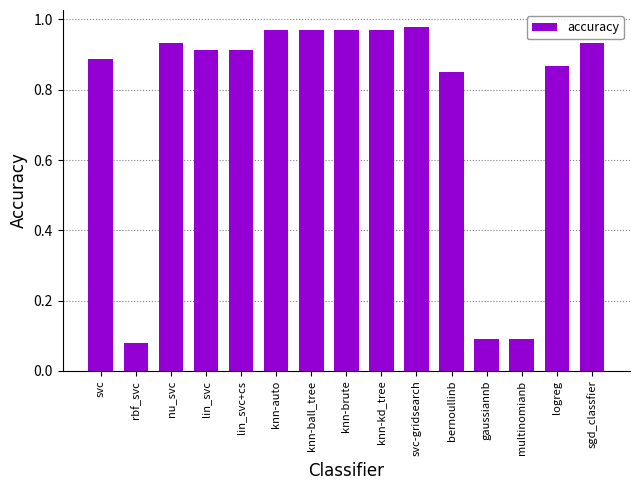

What is the average value?

0.8